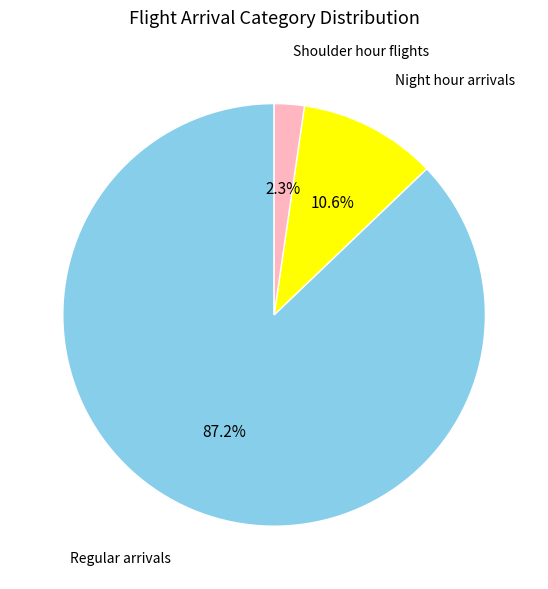

Does any single category account for the majority?

Yes